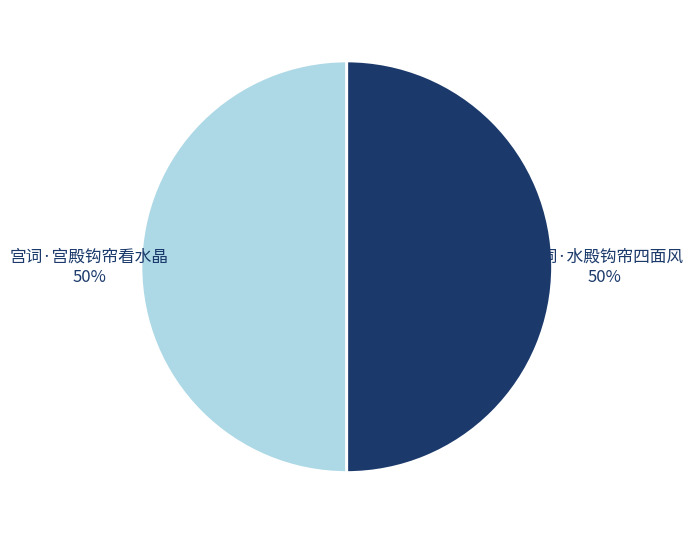

Count the number of slices in the pie.

2